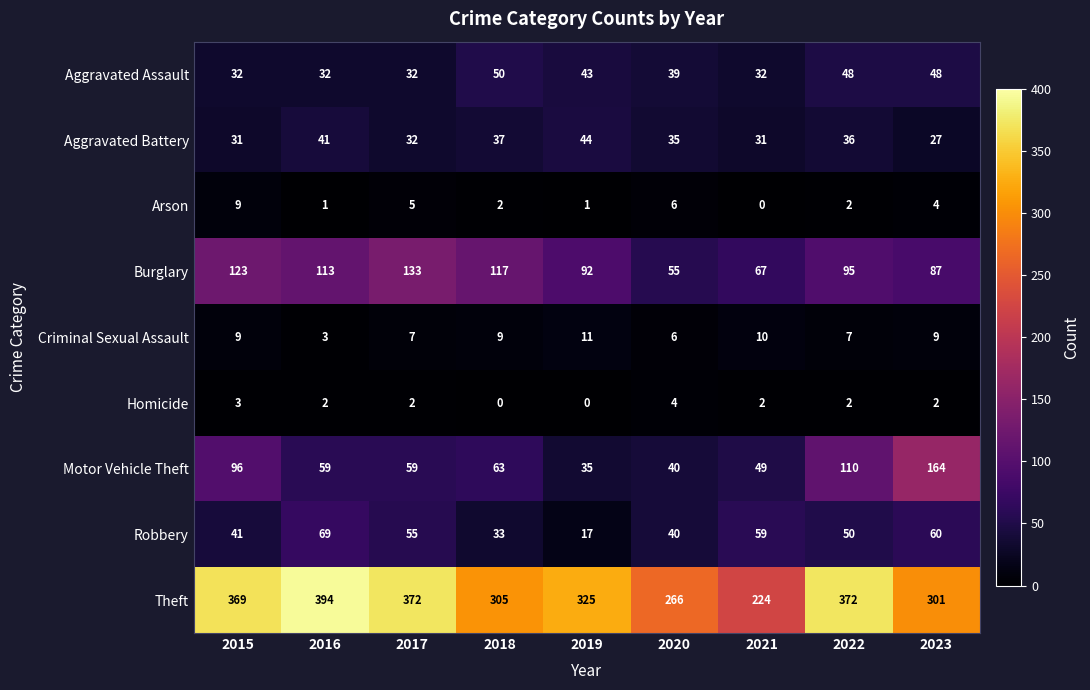

How many values in Arson are above zero?

8